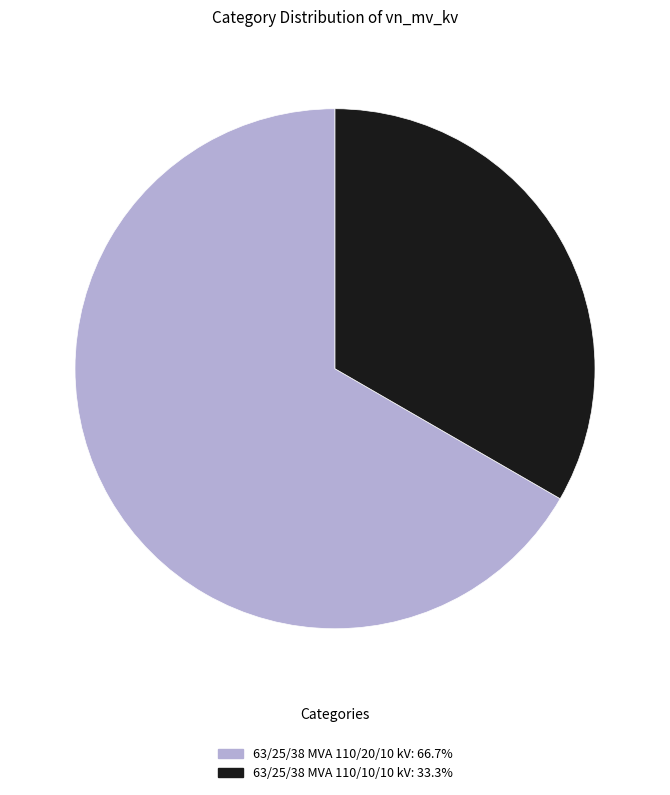

Count the number of slices in the pie.

2